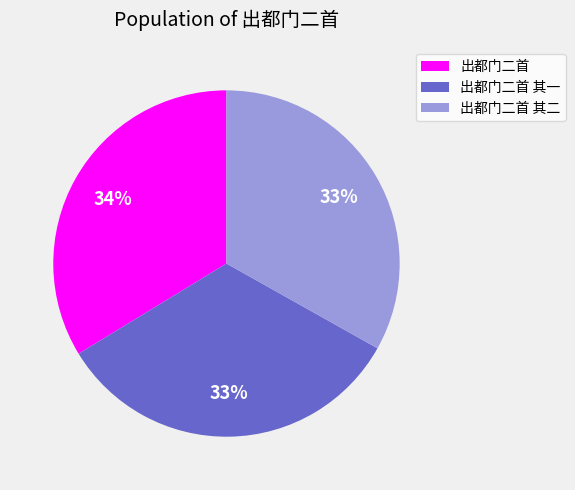

Is there any slice that represents more than half of the pie?

No